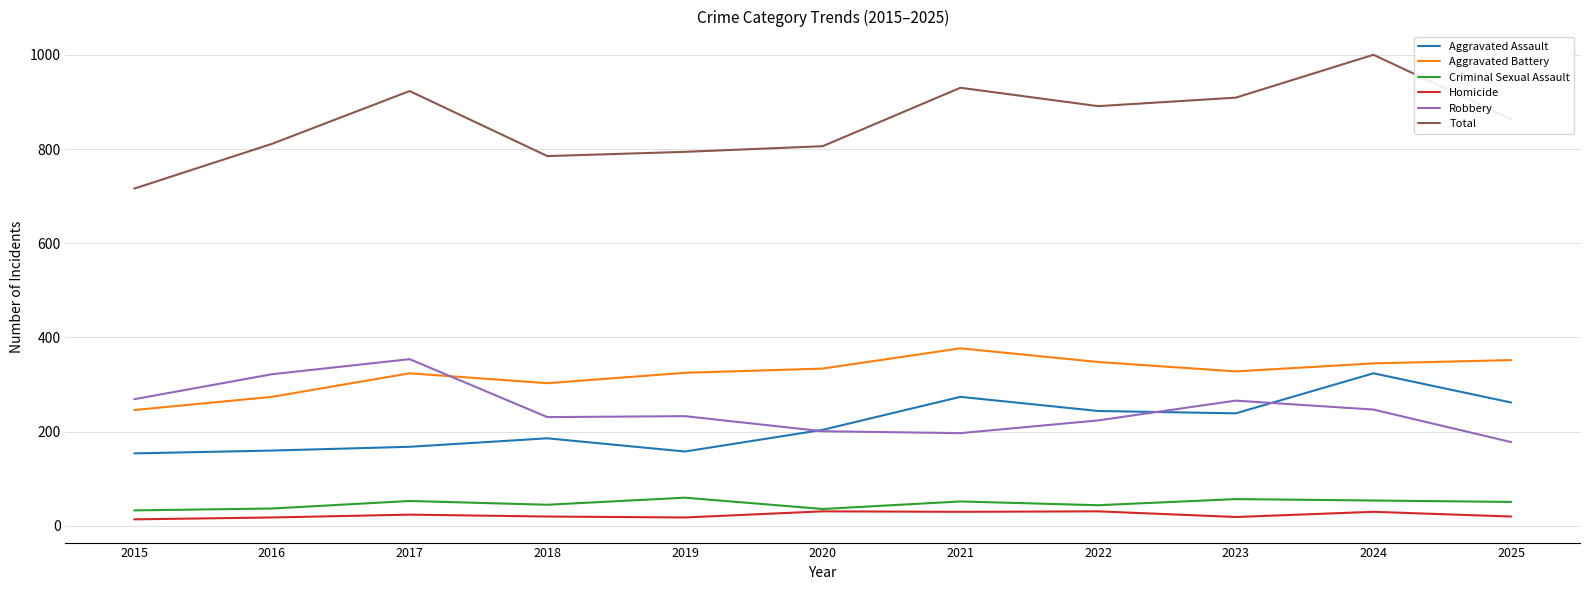

True or false: Aggravated Battery has more than 0 interior local peaks.

True